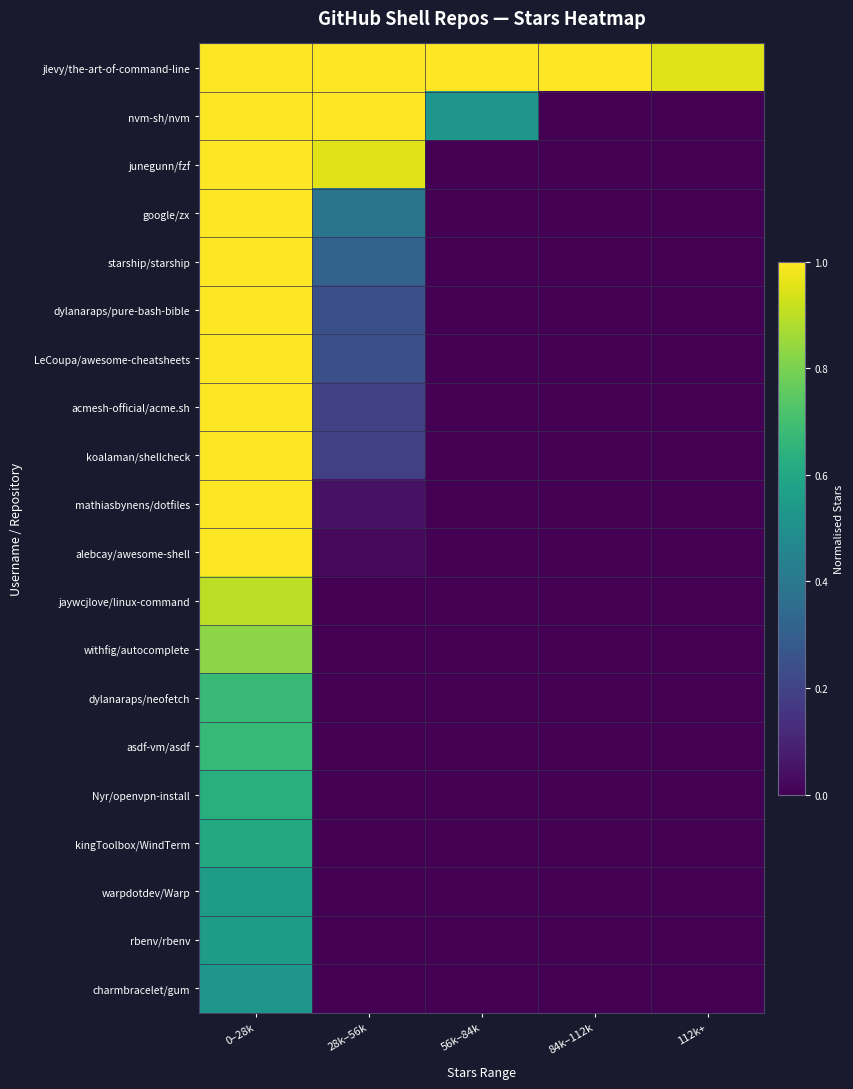

Which series changed the most between 28k–56k and 84k–112k?

nvm-sh/nvm